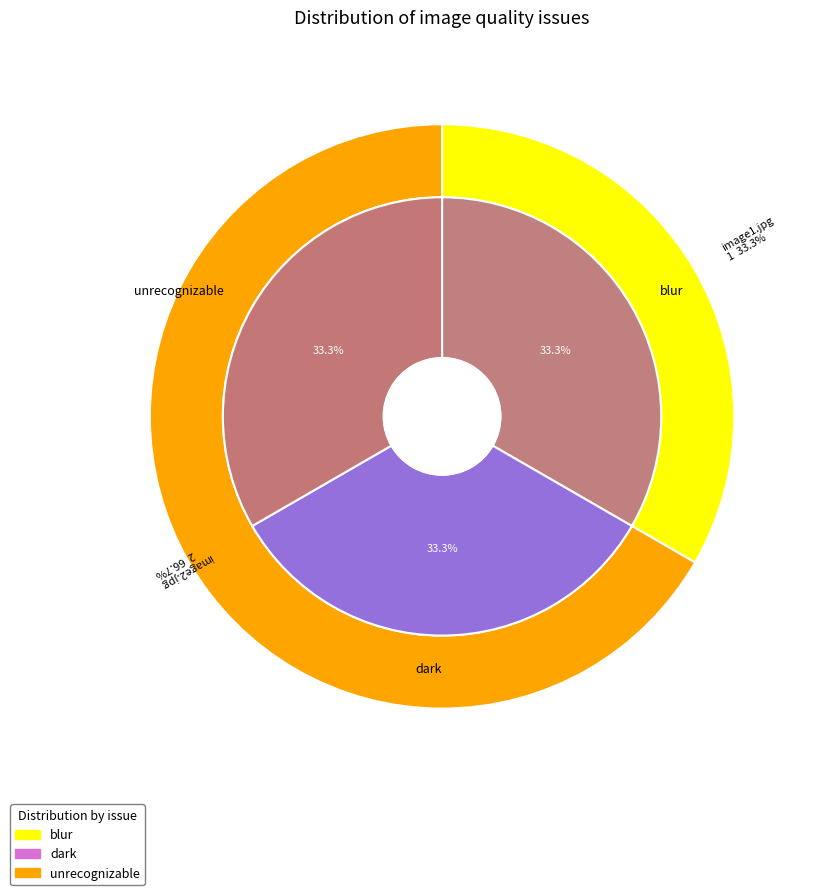

How many slices are in this pie chart?

2